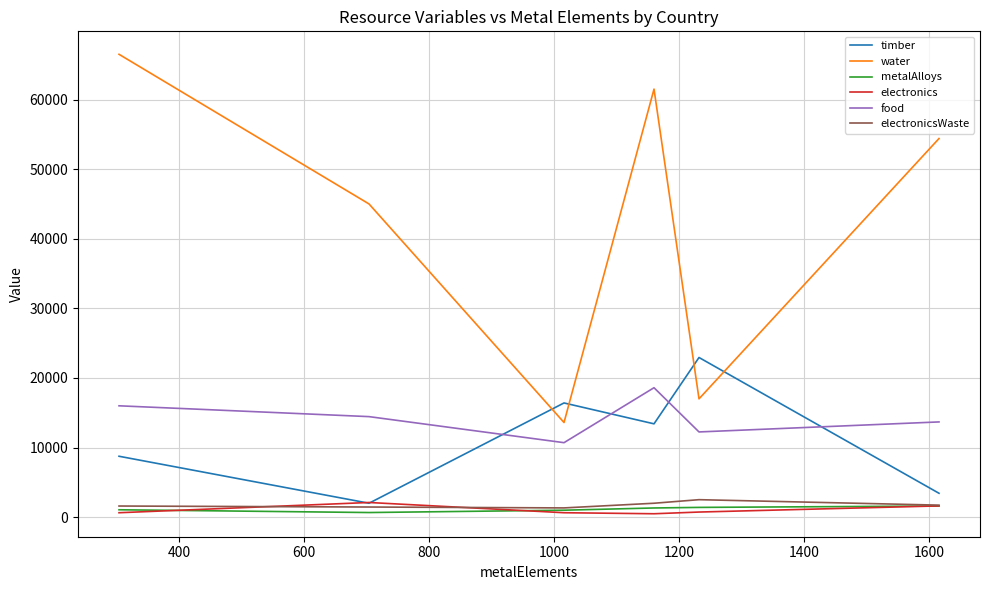

Which series has the largest total across all categories?

water